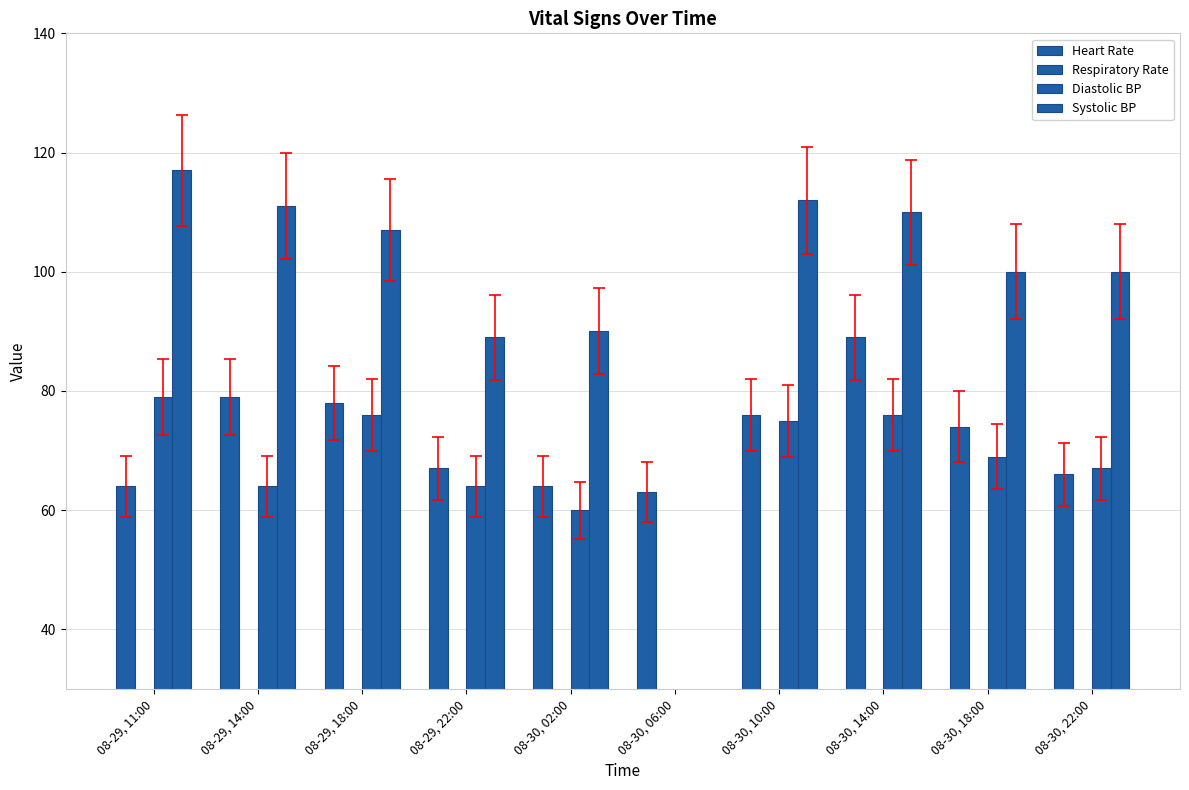

What are all the series names shown in the legend?

Heart Rate, Respiratory Rate, Diastolic BP, Systolic BP